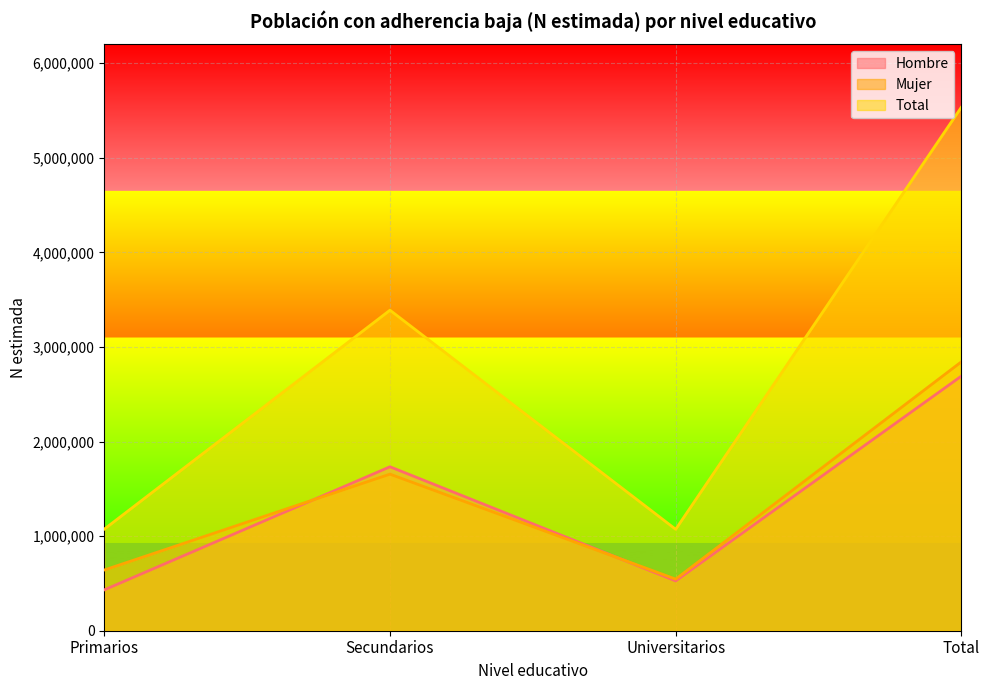

Reading left to right, list all the values displayed in this chart.

Hombre: Primarios=432072	Secundarios=1733489	Universitarios=526705	Total=2692265
Mujer: Primarios=642015	Secundarios=1655562	Universitarios=545700	Total=2843277
Total: Primarios=1074087	Secundarios=3389050	Universitarios=1072404	Total=5535542